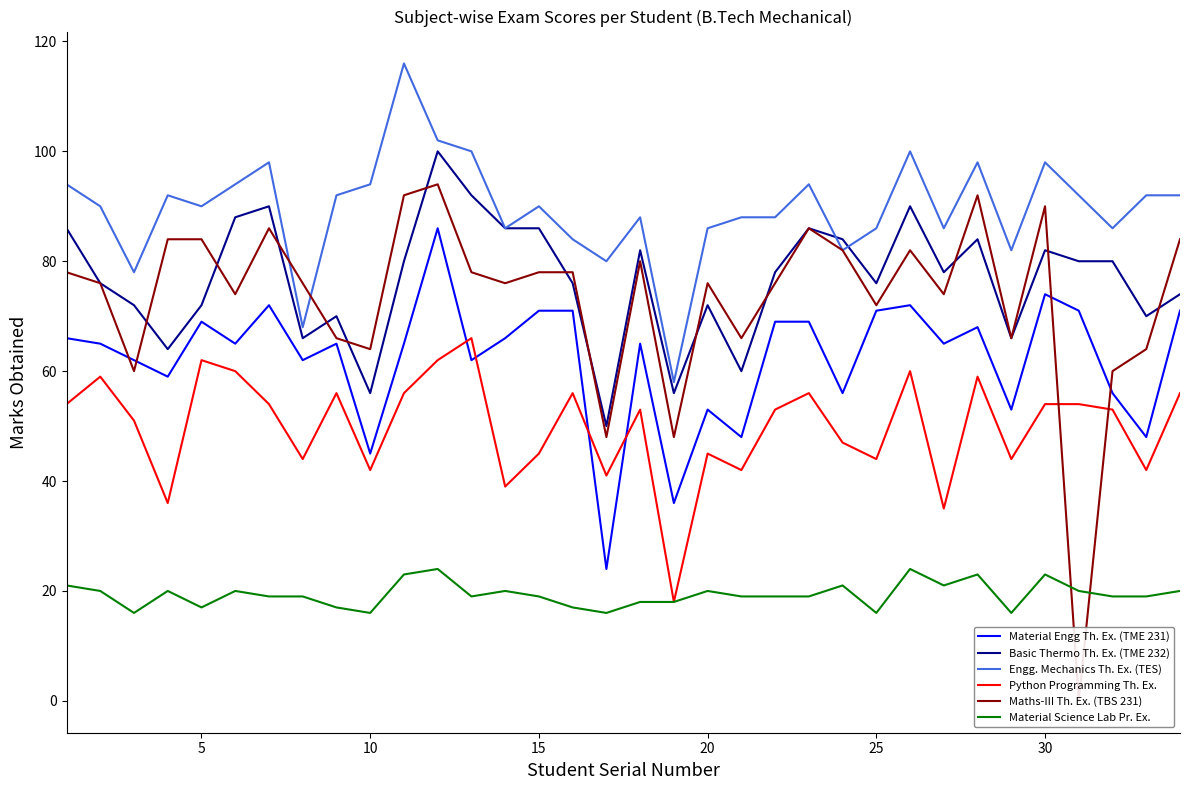

True or false: Material Science Lab Pr. Ex. and Engg. Mechanics Th. Ex. (TES) cross at least once.

False